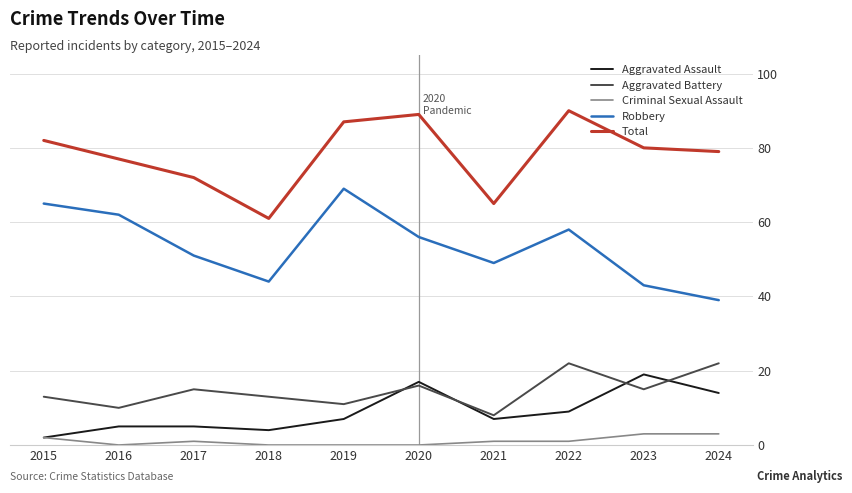

What is the approximate value of Aggravated Battery at 2021, to the nearest 5?

10